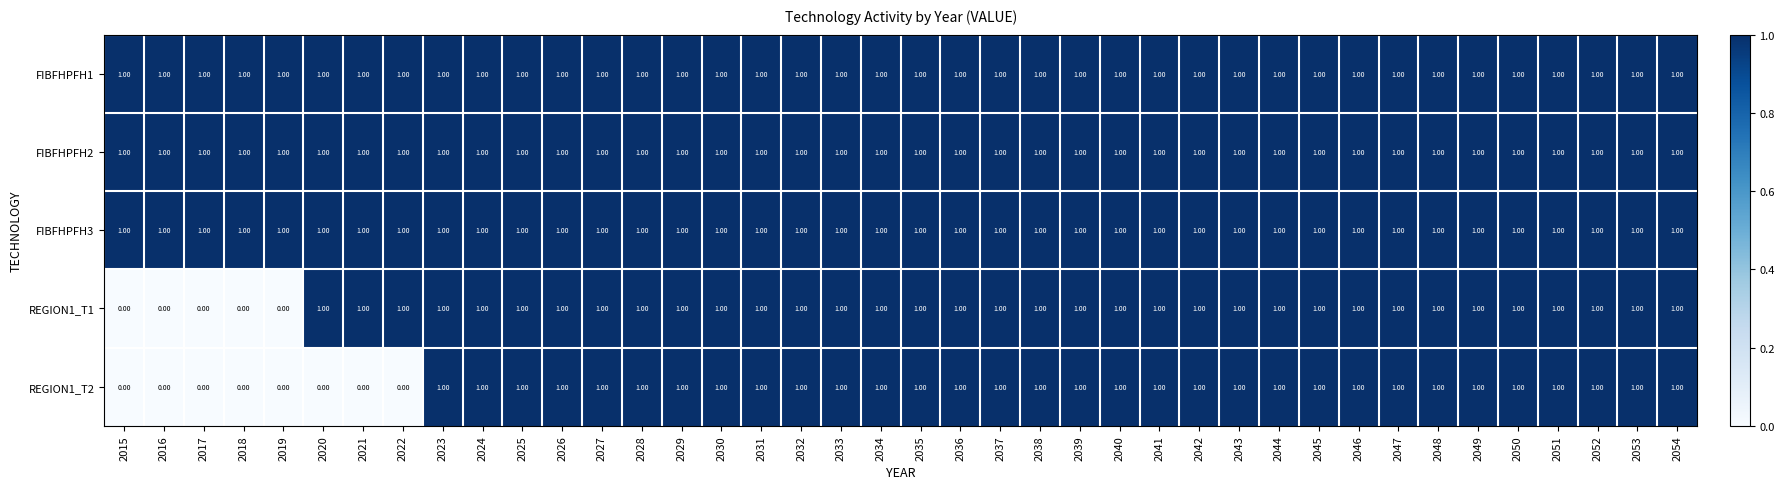

Count the number of data series in this chart.

5